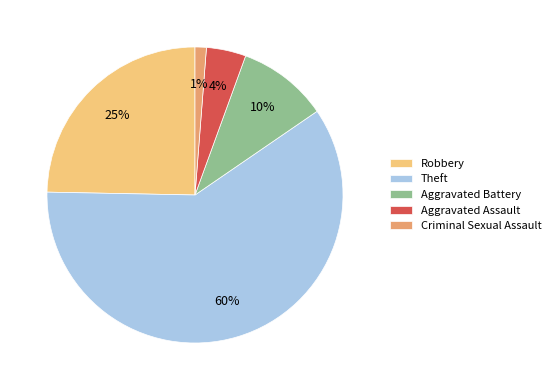

To the nearest percent, what percentage of the pie is Criminal Sexual Assault?

1%